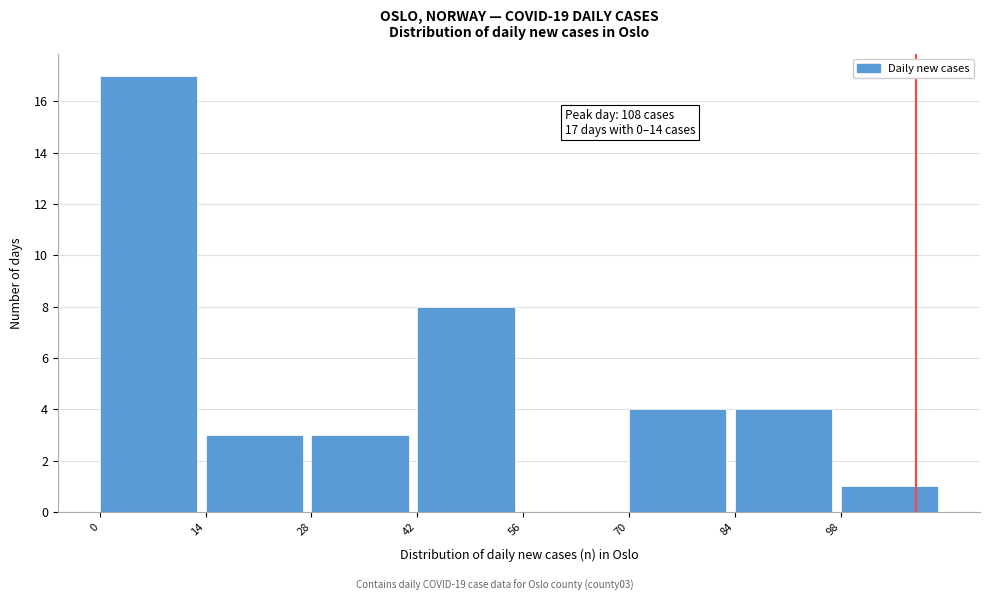

Which range on the x-axis has the tallest bar?

0 to 14